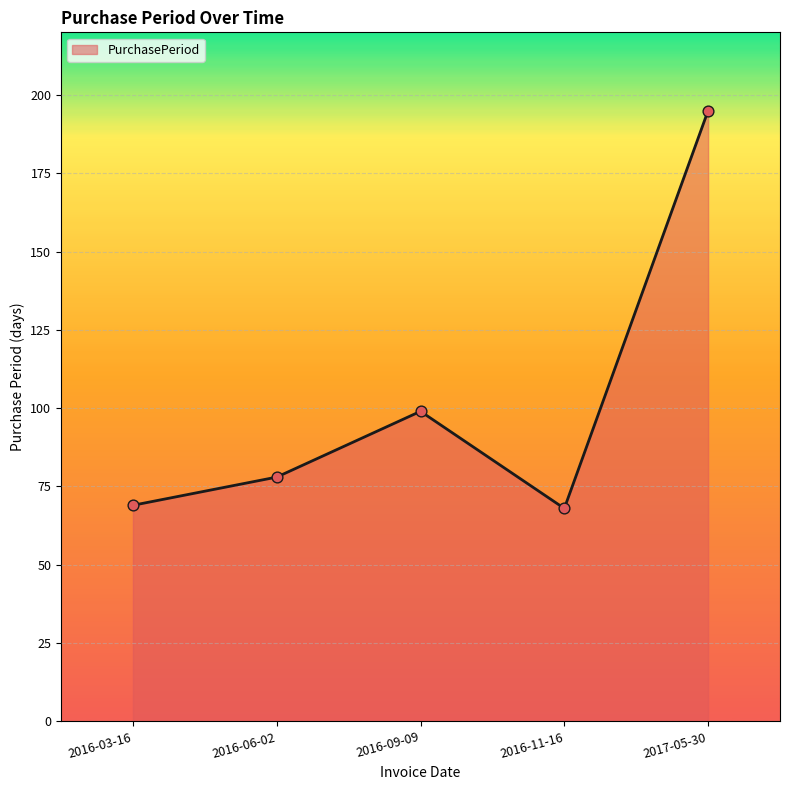

What is the ratio of the value at 2017-05-30 to the value at 2016-06-02?

2.5